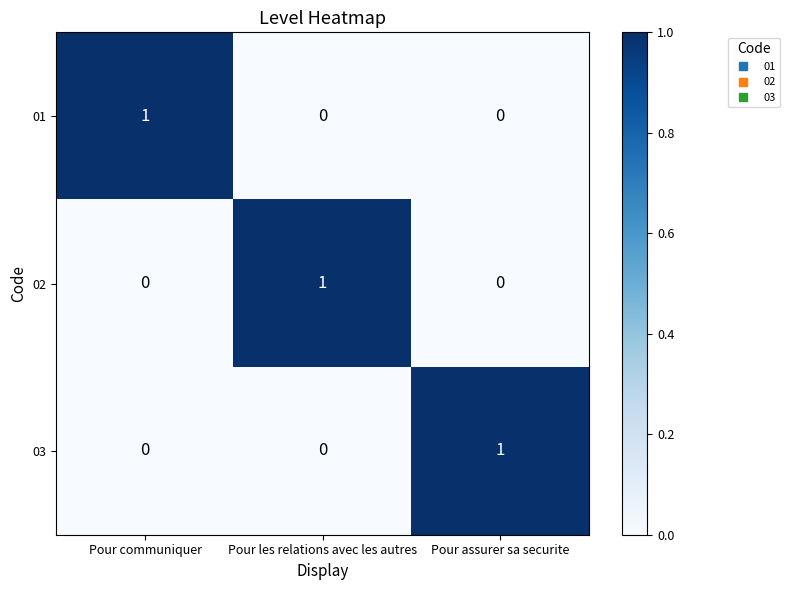

Reading left to right, extract all data points from this chart.

01: Pour communiquer=1	Pour les relations avec les autres=0	Pour assurer sa securite=0
02: Pour communiquer=0	Pour les relations avec les autres=1	Pour assurer sa securite=0
03: Pour communiquer=0	Pour les relations avec les autres=0	Pour assurer sa securite=1